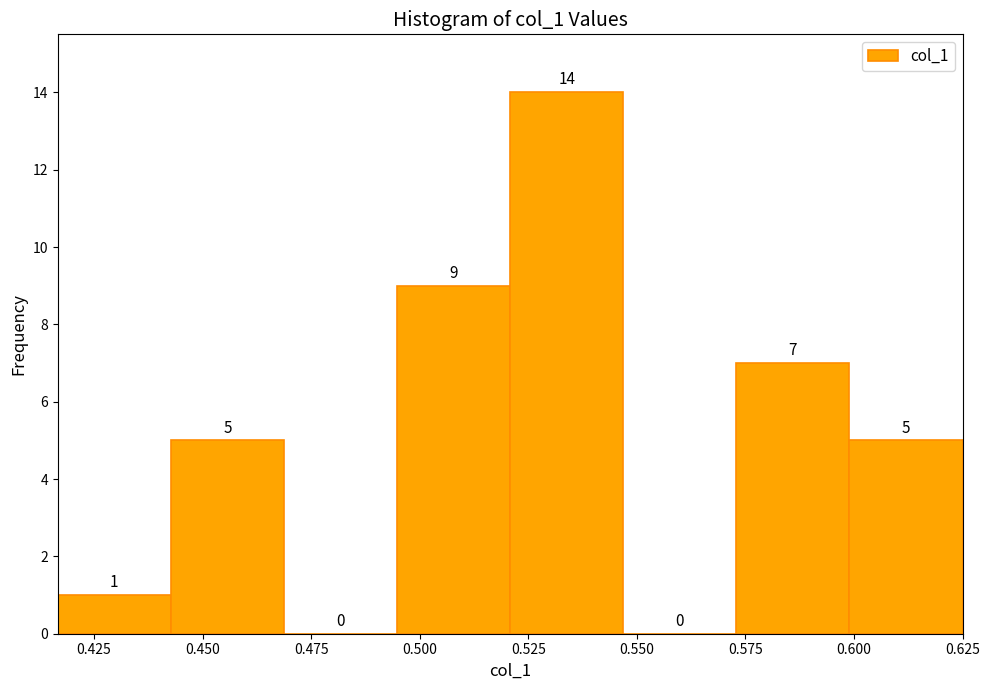

How tall is the bar that spans 0.415 to 0.445 on the x-axis? The bar edges are not printed on the chart, so give them approximately, as read against the axis.

1